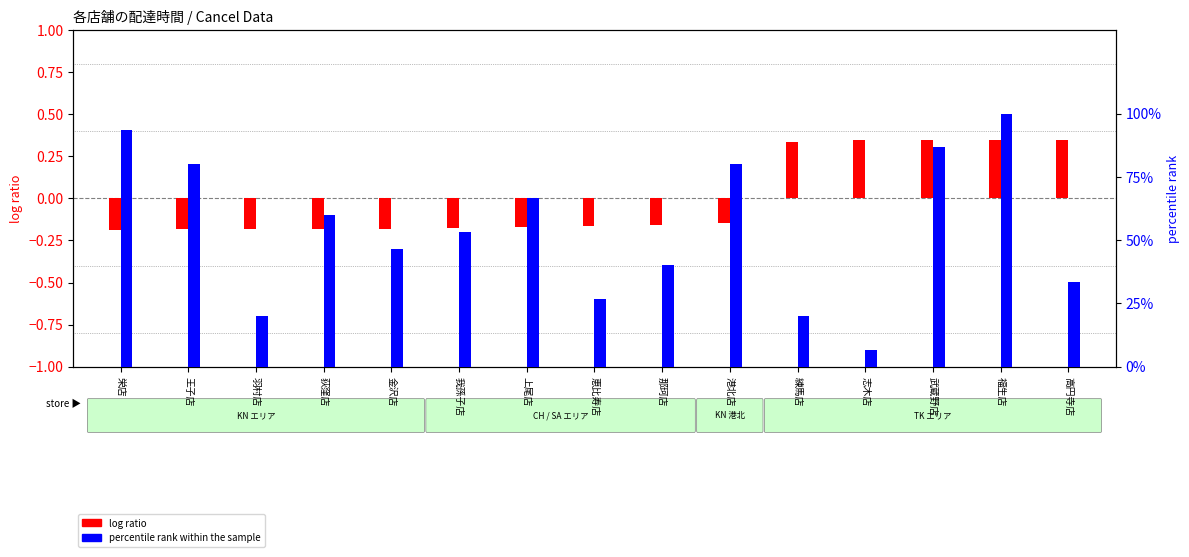

List the series in order of their peak value, lowest first.

log ratio, percentile rank within the sample